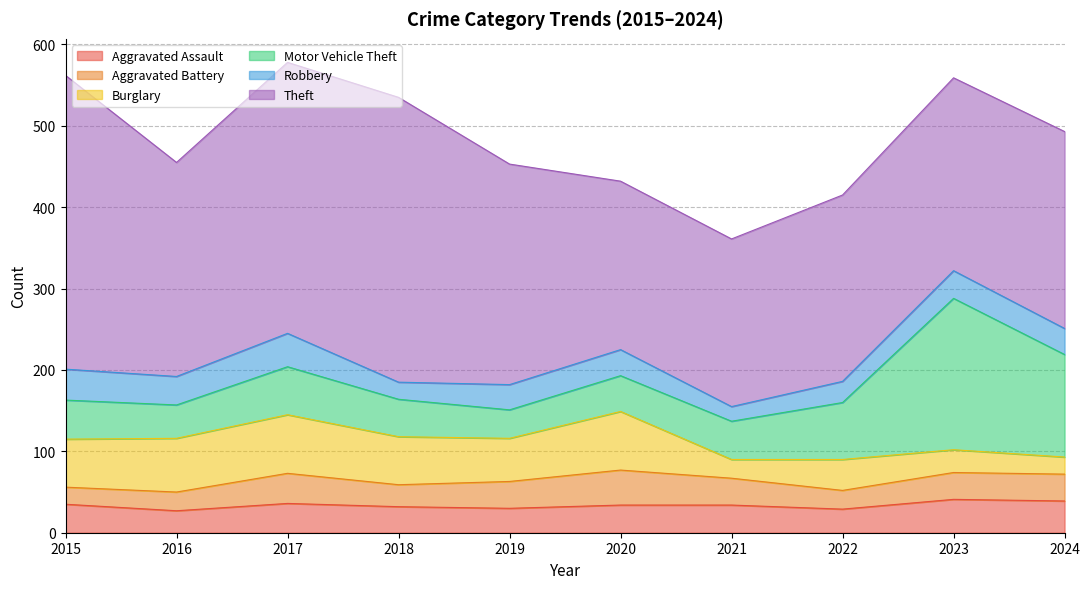

Which series has the widest spread of values?

Theft